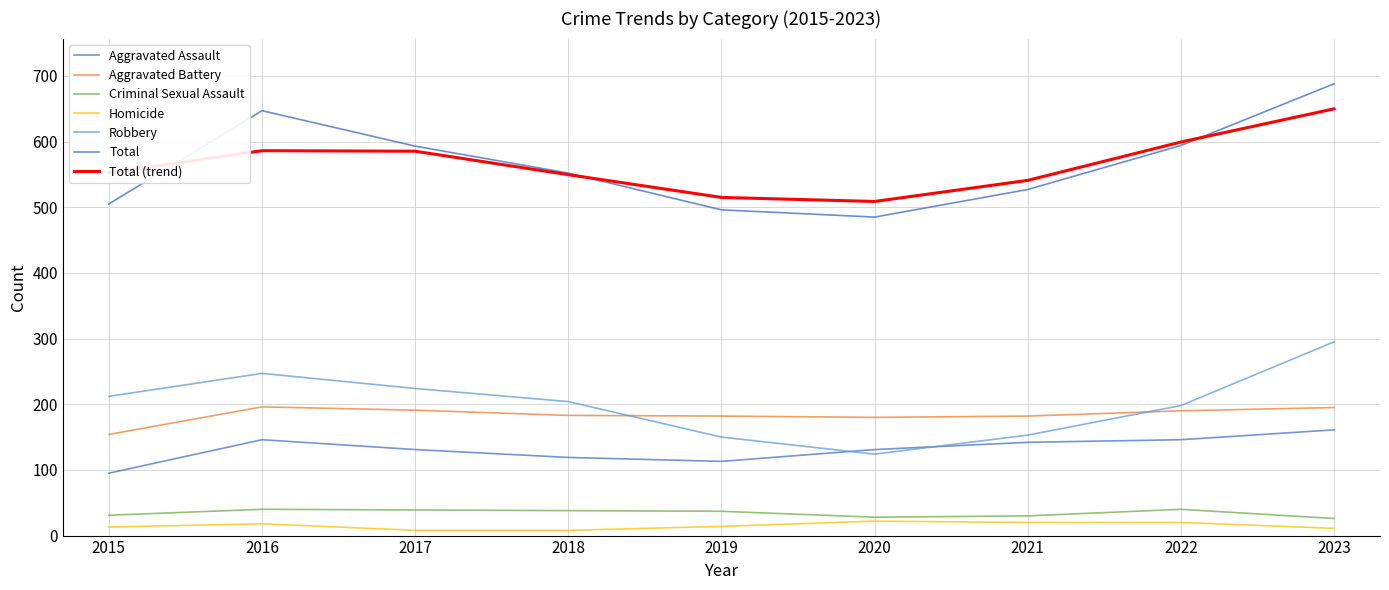

Reading left to right, list all the values displayed in this chart.

Aggravated Assault: 95	146	131	119	113	131	142	146	161
Aggravated Battery: 154	196	191	183	182	180	182	190	195
Criminal Sexual Assault: 31	40	39	38	37	28	30	40	26
Homicide: 13	18	8	8	14	22	20	20	11
Robbery: 212	247	224	204	150	124	153	198	295
Total: 505	647	593	552	496	485	527	594	688